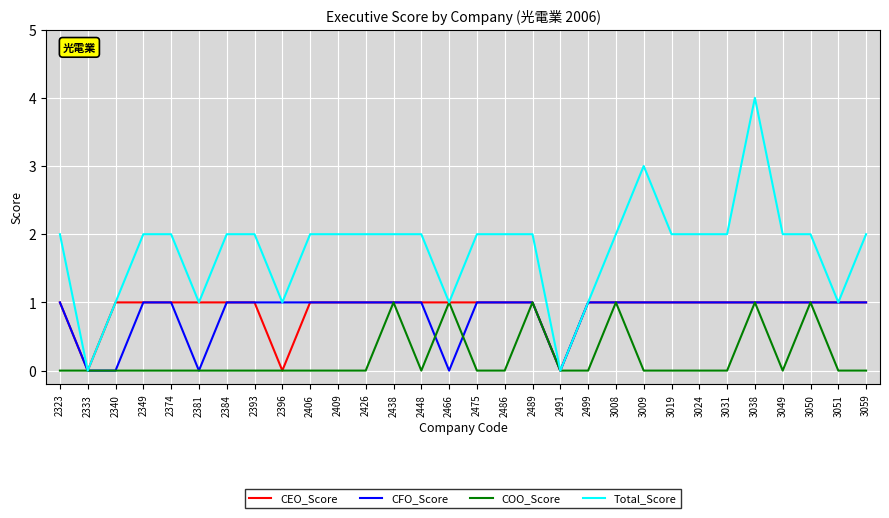

How many distinct data groups are displayed?

4